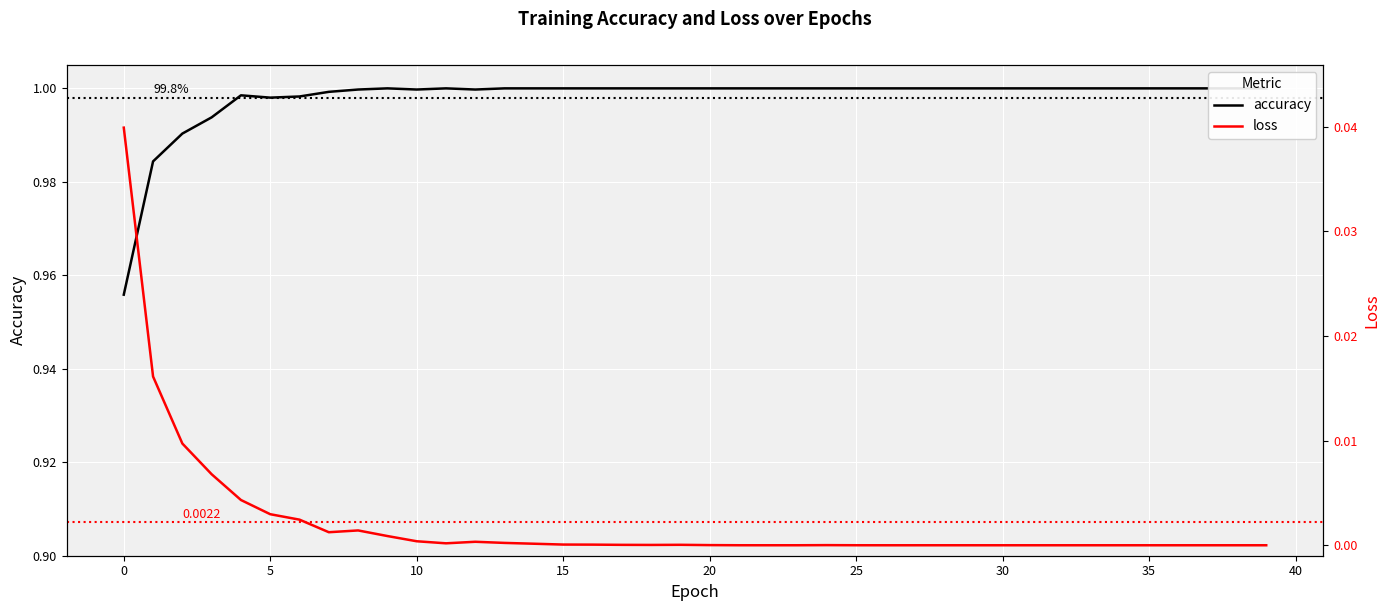

The value of loss at 33 is -0.0. True or false?

False